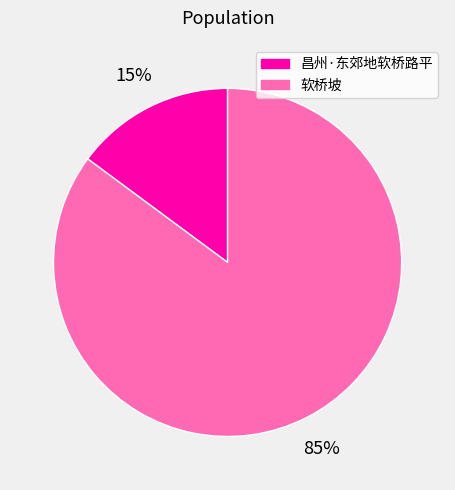

Is it true that 昌州·东郊地软桥路平 is 15% of the pie?

True